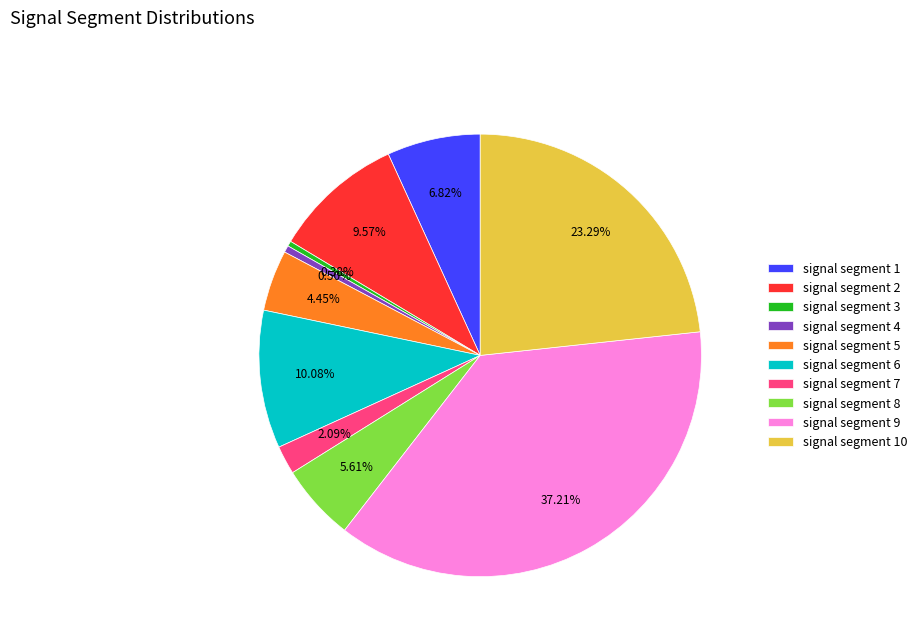

Is it true that signal segment 1 is 15% of the pie?

False